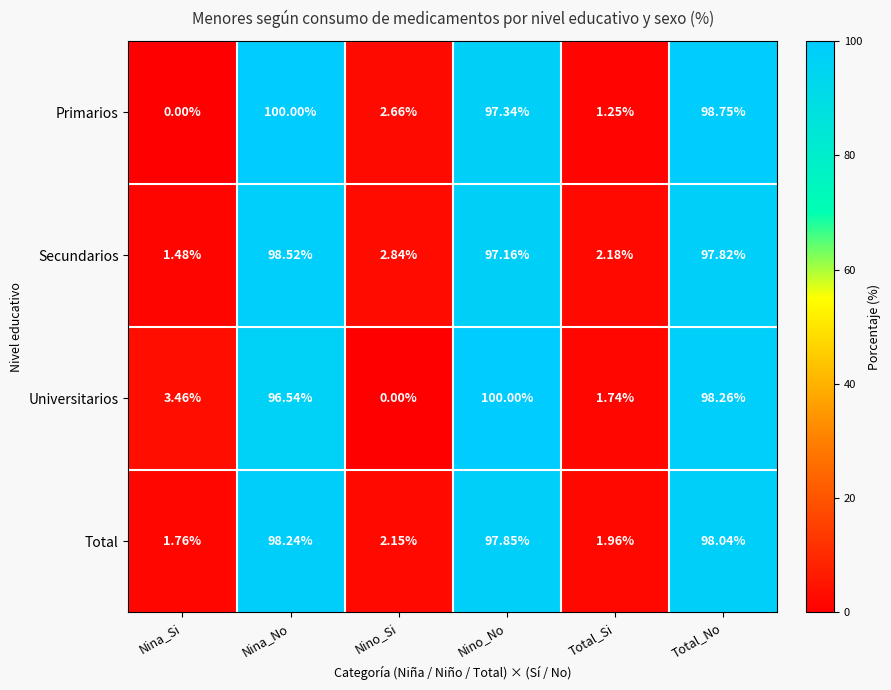

At which category is the sum across all series the highest?

Nina_No